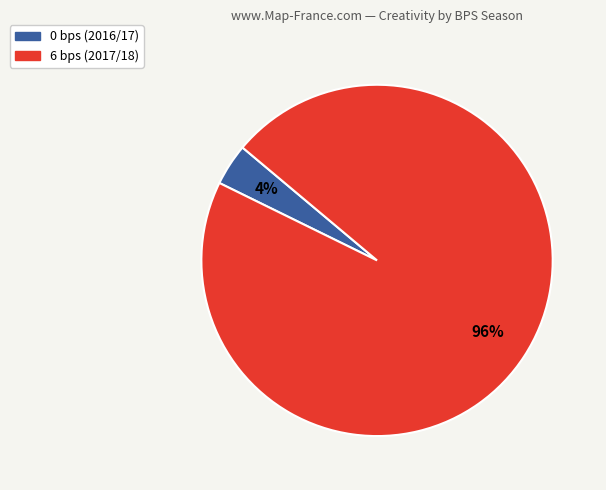

Is 0 bps (2016/17) the majority of the pie?

No